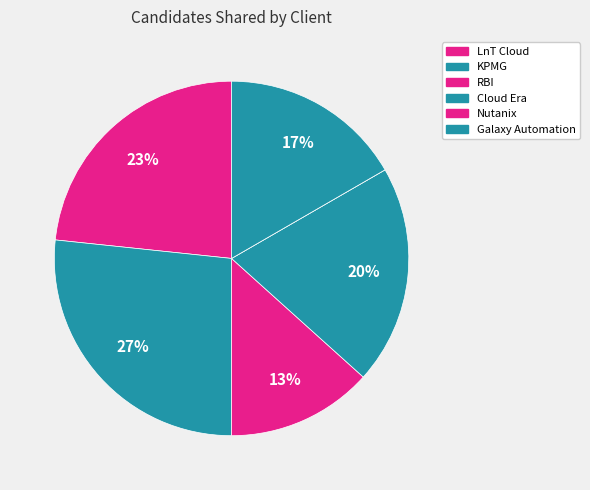

Is there any slice that represents more than half of the pie?

No